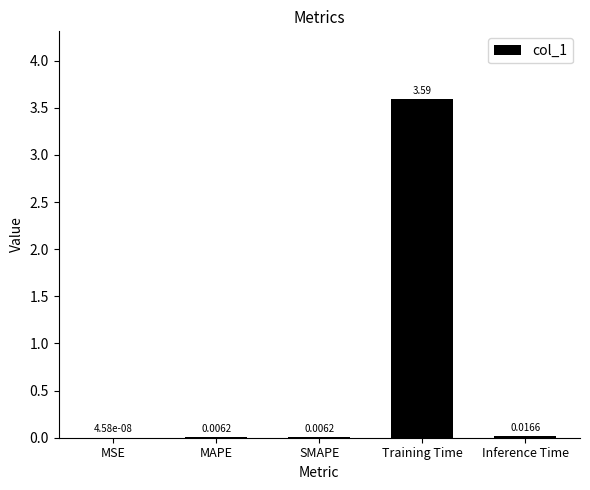

What is the sum of all values?

3.6